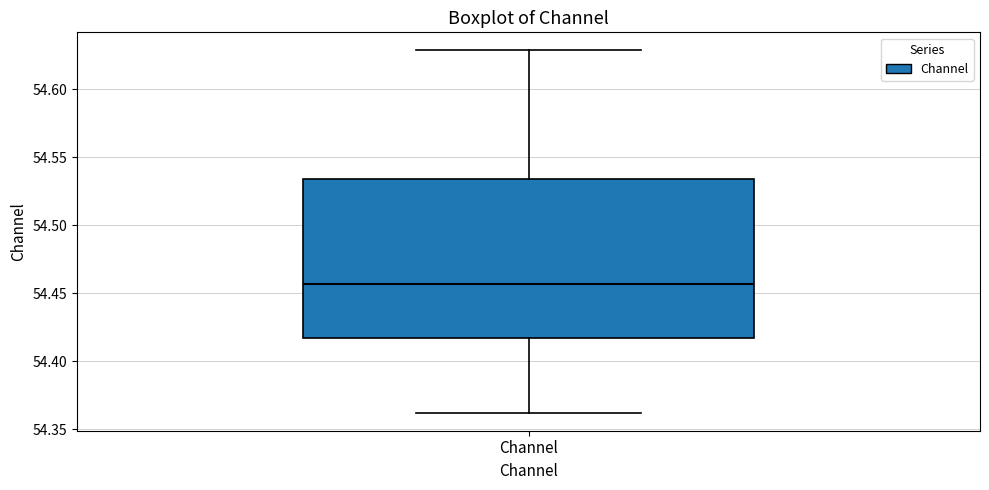

Transcribe this box plot: give where the median line is, the range the box spans, and where the two whiskers end, as read against the y-axis. The values are not printed on the chart, so give them approximately, as read against the axis.

median 54.455, box 54.415 to 54.535, whiskers 54.360 to 54.630